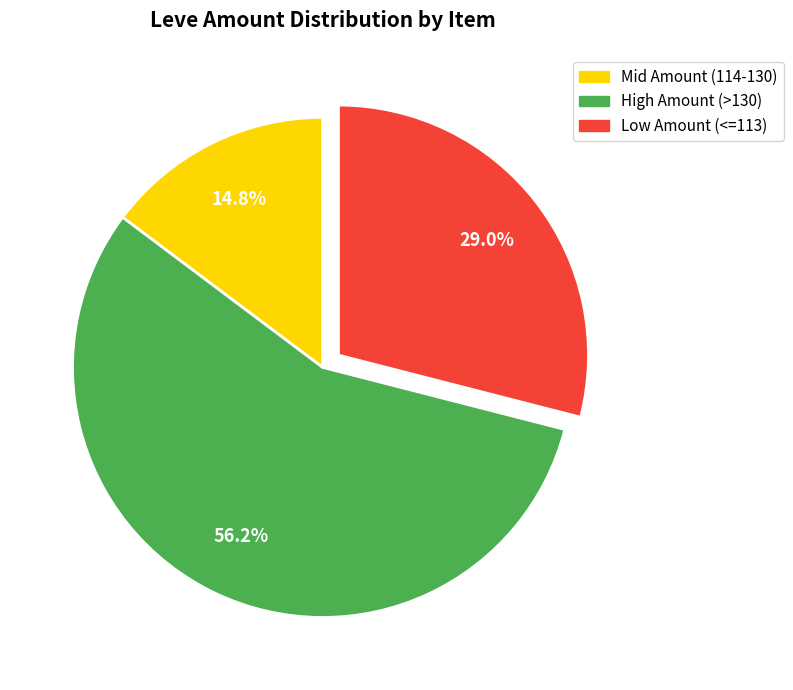

What is the total percentage of Mid Amount (114-130) and High Amount (>130)?

71.0%